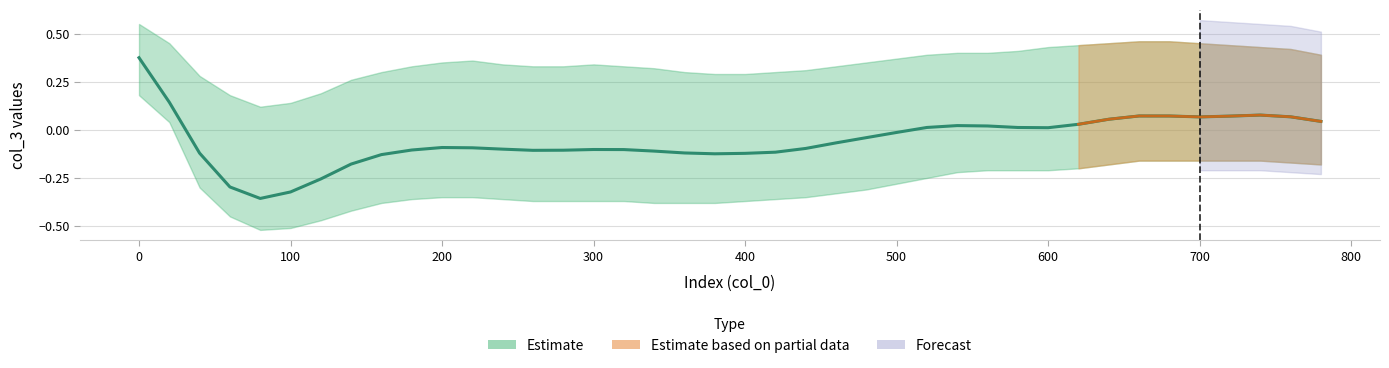

Count the number of categories in the chart.

40